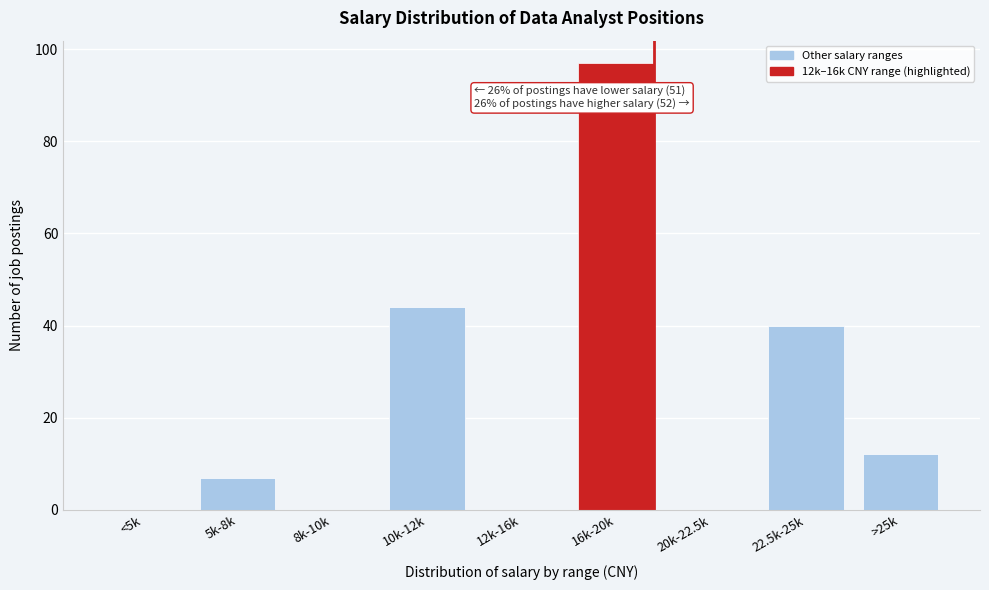

Reading right to left, list all the values displayed in this chart.

>25k=12	22.5k-25k=40	20k-22.5k=0	16k-20k=97	12k-16k=0	10k-12k=44	8k-10k=0	5k-8k=7	<5k=0